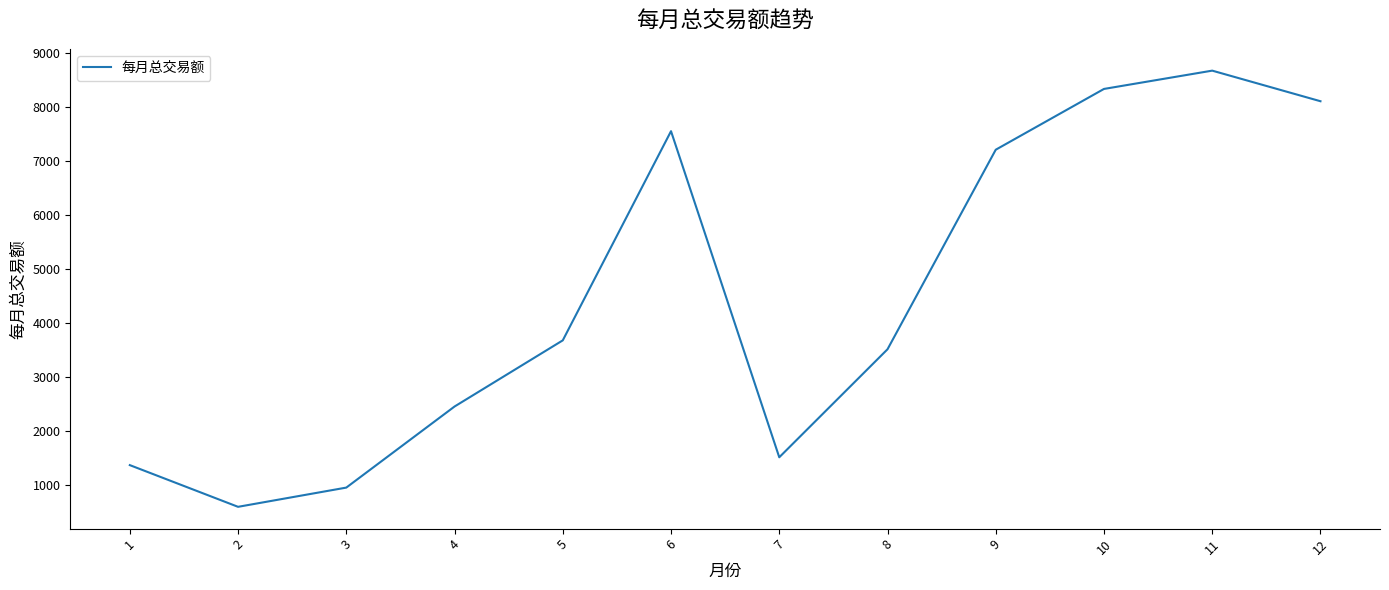

What is the change in value from 4 to 12?

+5646.7